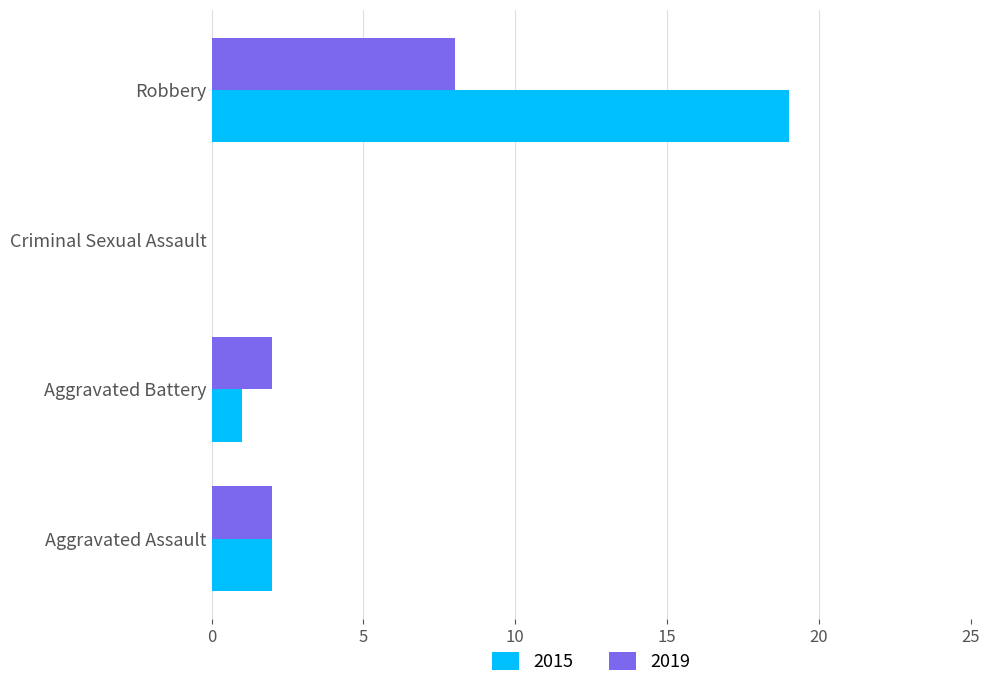

Count the number of data series in this chart.

2